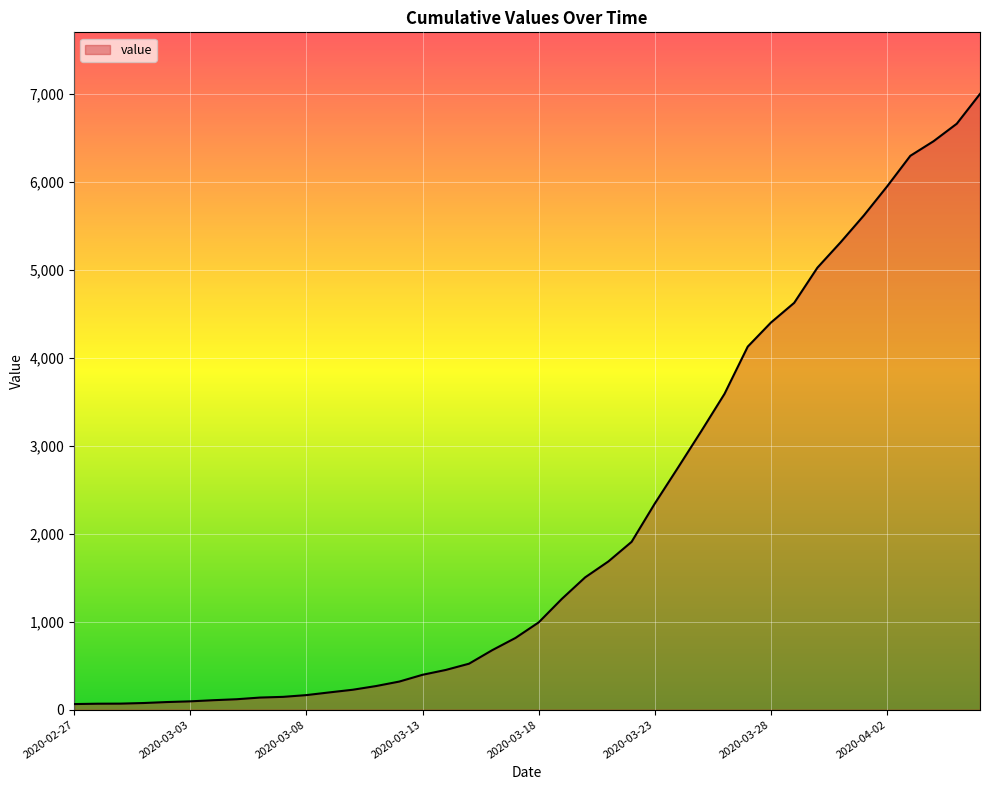

What is the difference between the maximum and minimum values?

6939